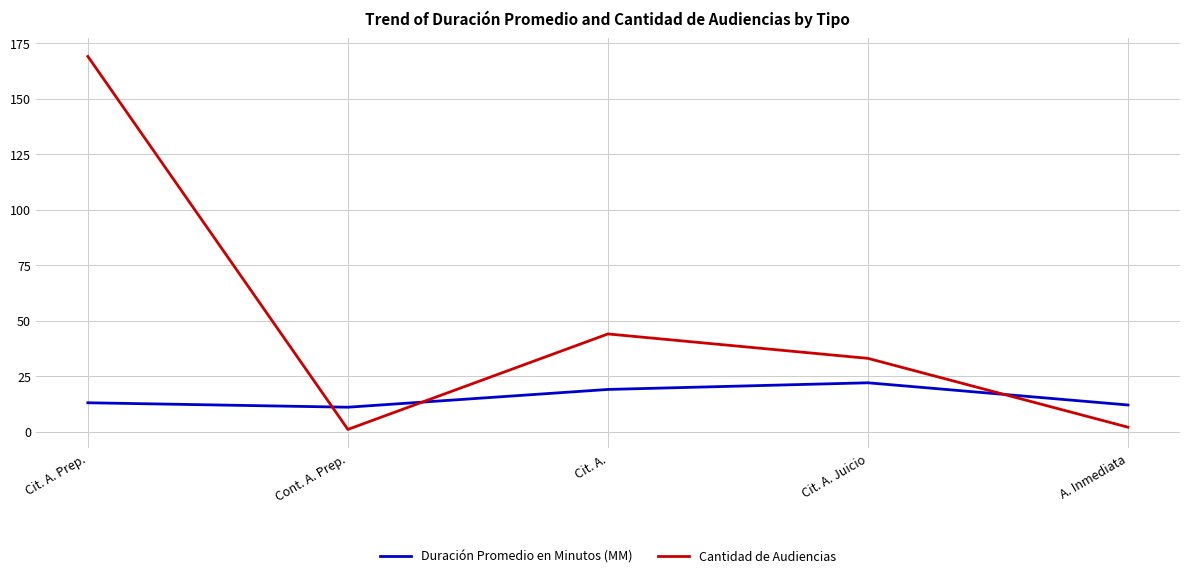

True or false: Cantidad de Audiencias has more than 1 interior local peaks.

False